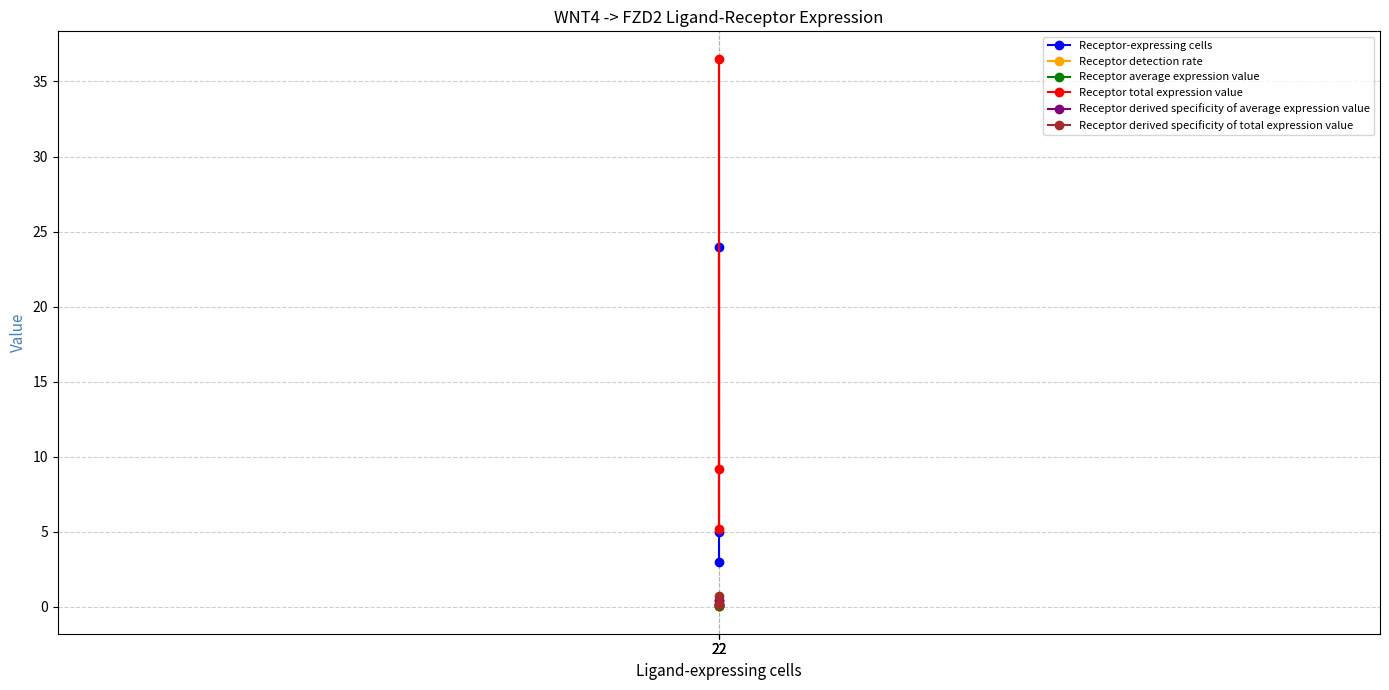

What is the maximum value shown in the chart?

36.5